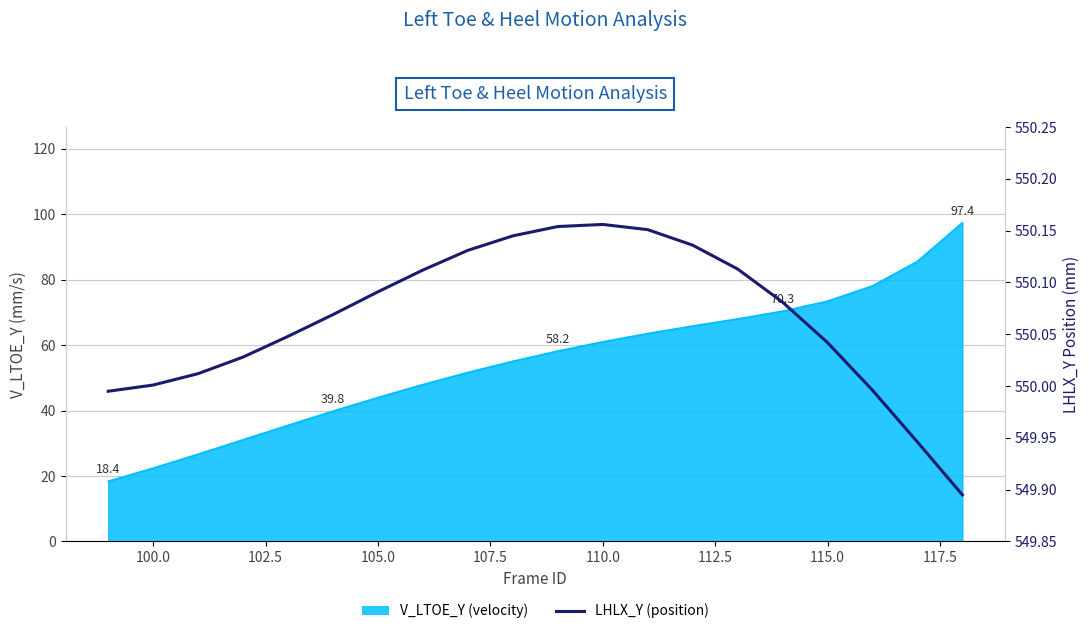

How many interior local peaks (higher than both neighbors) does the data have?

1